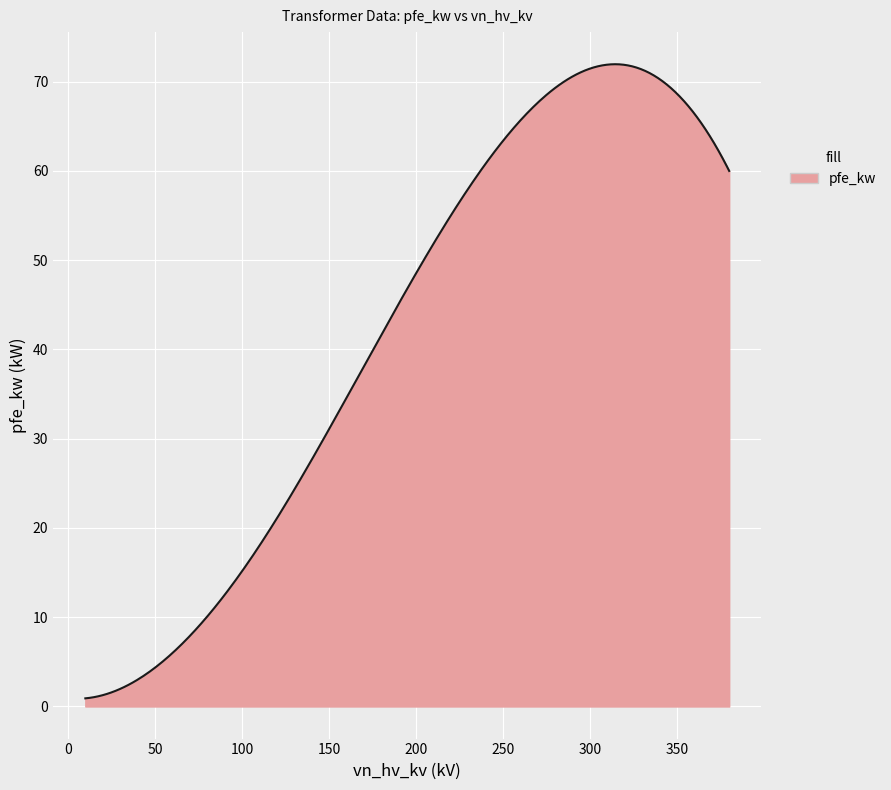

What is the maximum value shown in the chart?

72.0